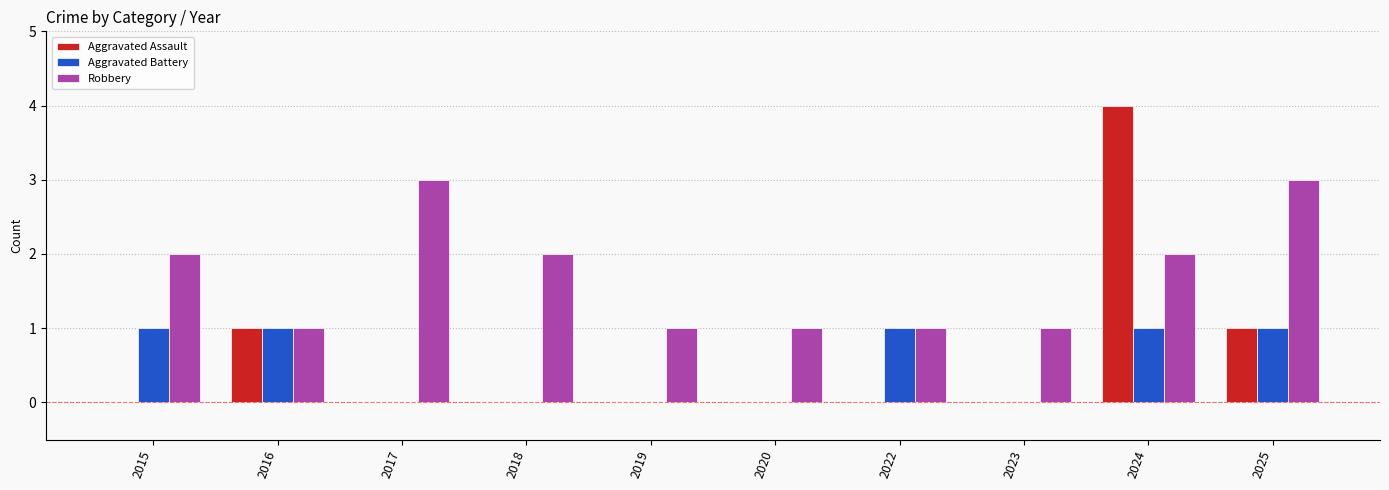

What is the total value across all series at 2024?

7